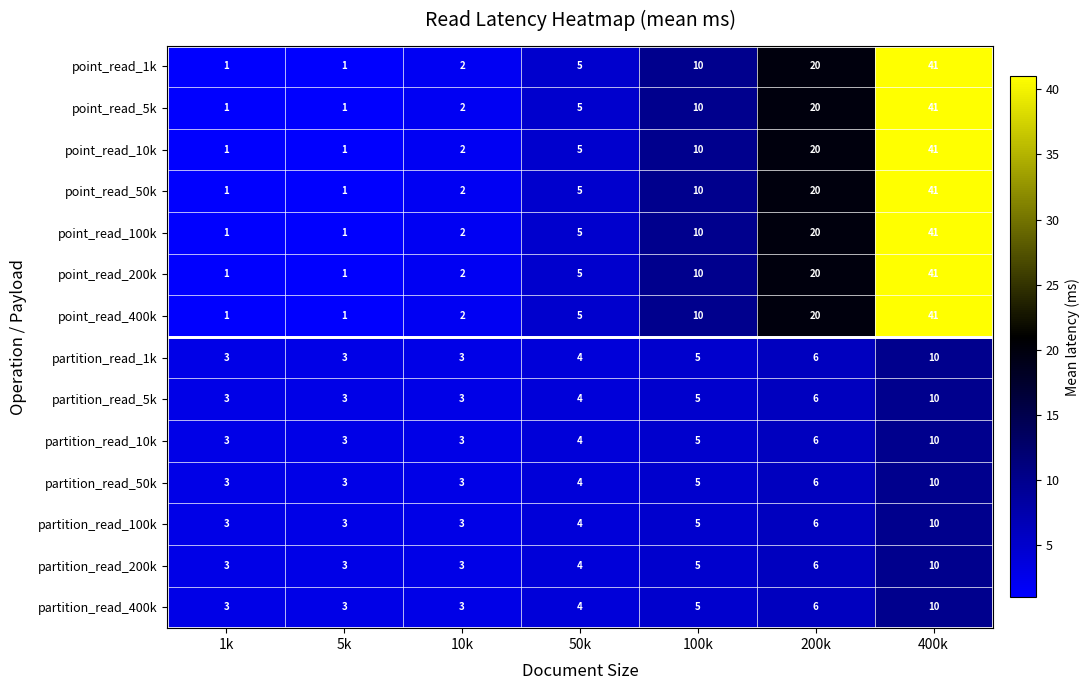

What is the maximum value for partition_read_50k?

10